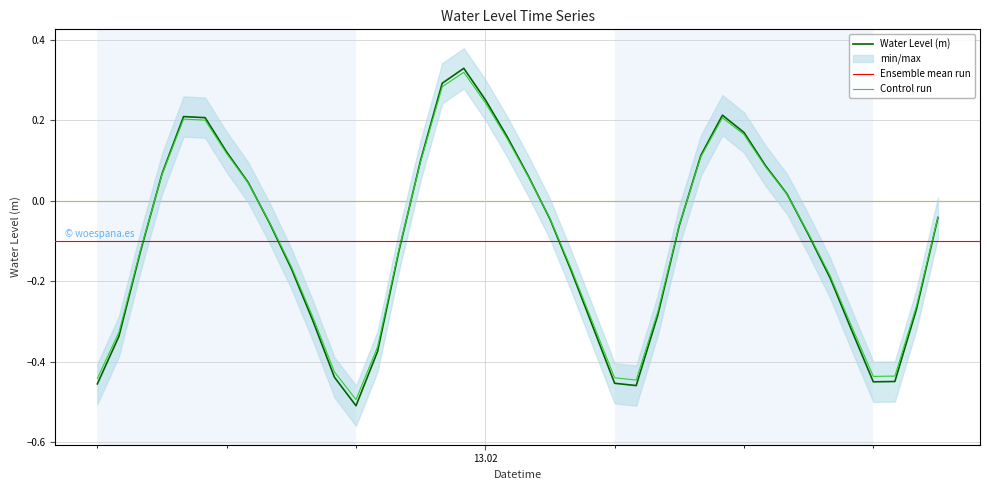

What is the difference between the maximum and minimum values?

0.8